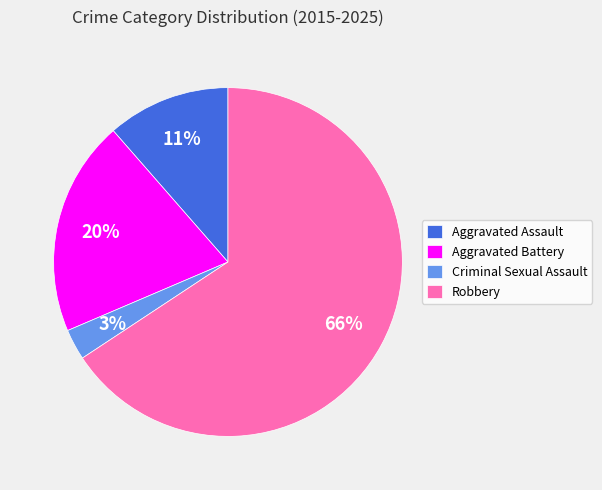

Is it true that Aggravated Battery is 28% of the pie?

False